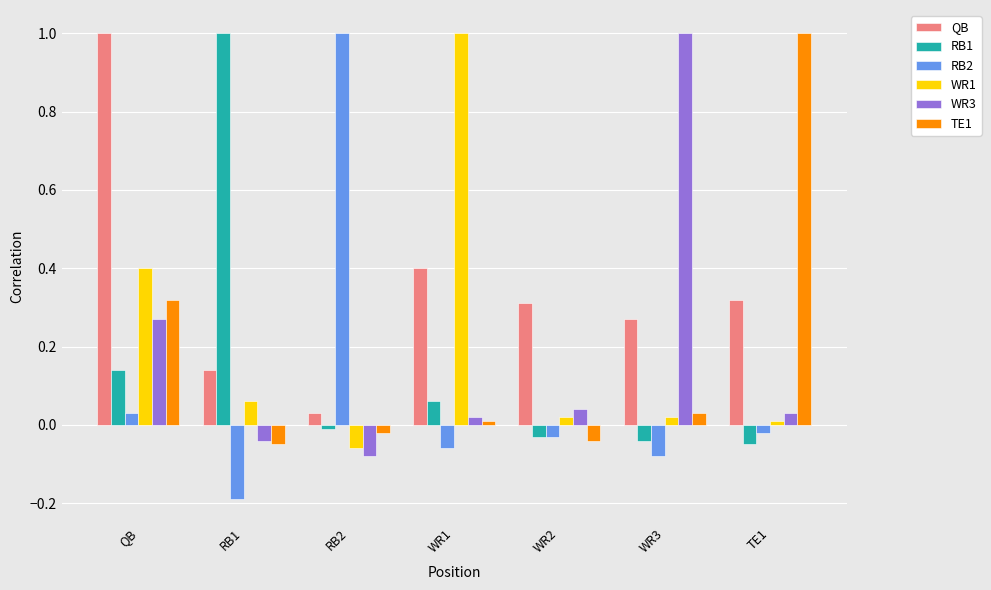

The value of WR1 at QB is 0.6. True or false?

False